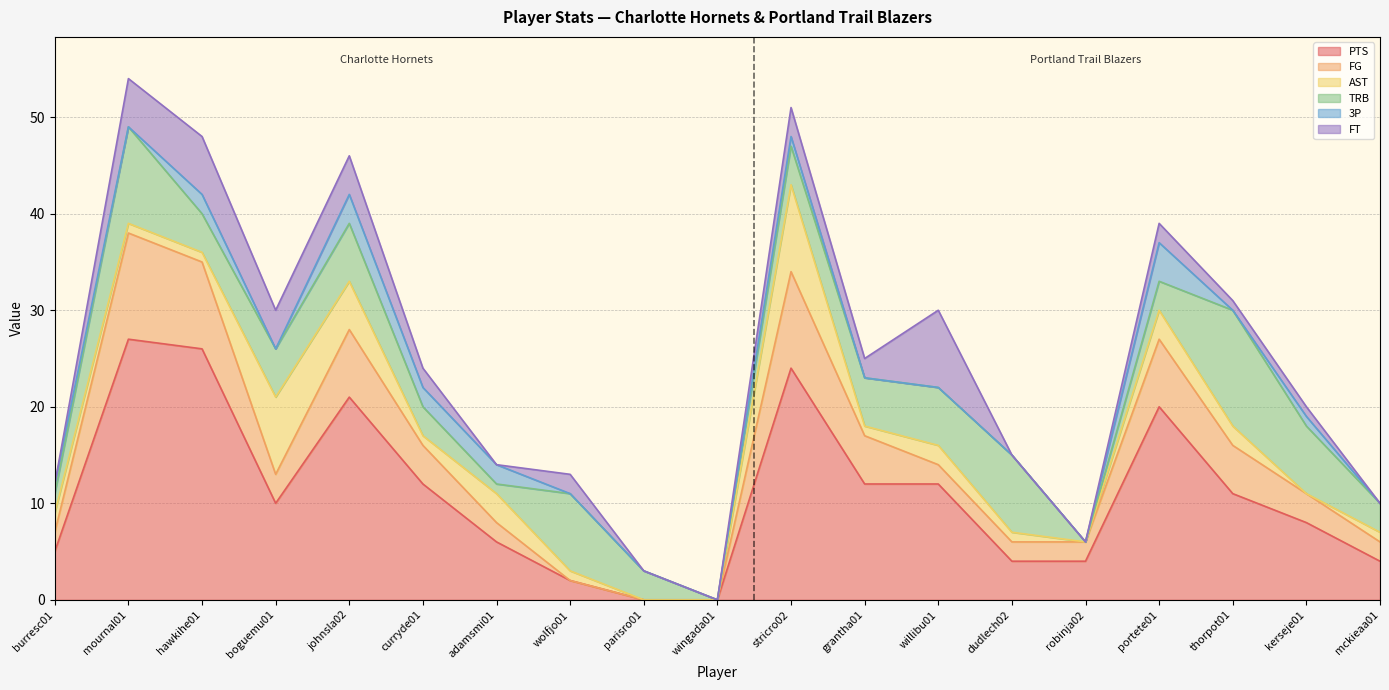

At which category does the chart reach its peak across all series?

mournal01